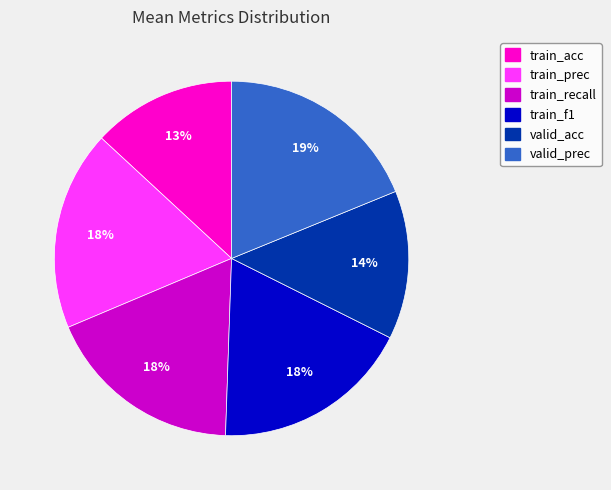

To the nearest percent, what percentage of the pie is train_acc?

13%